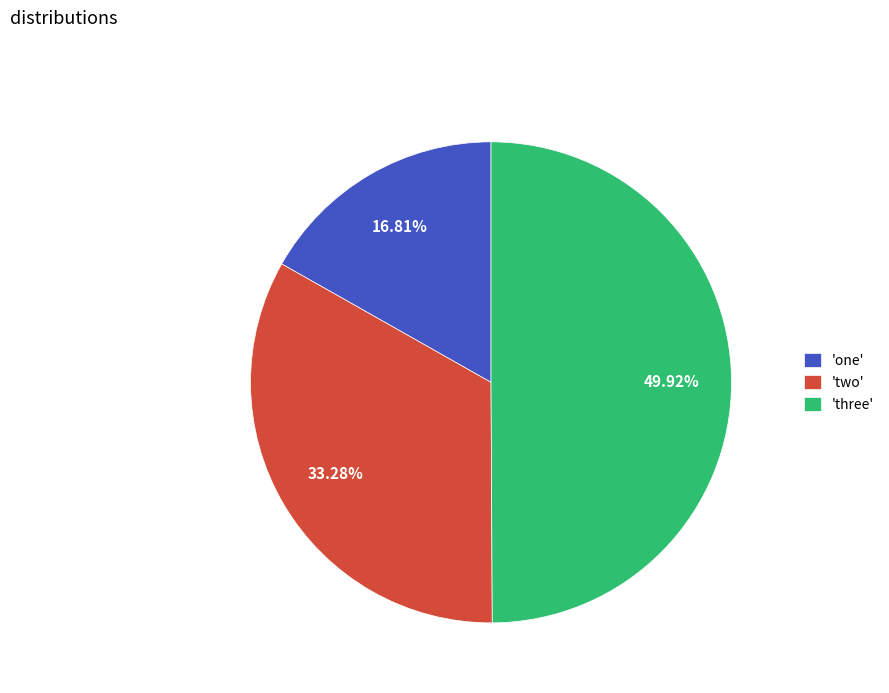

Which slice is the smallest?

'one'